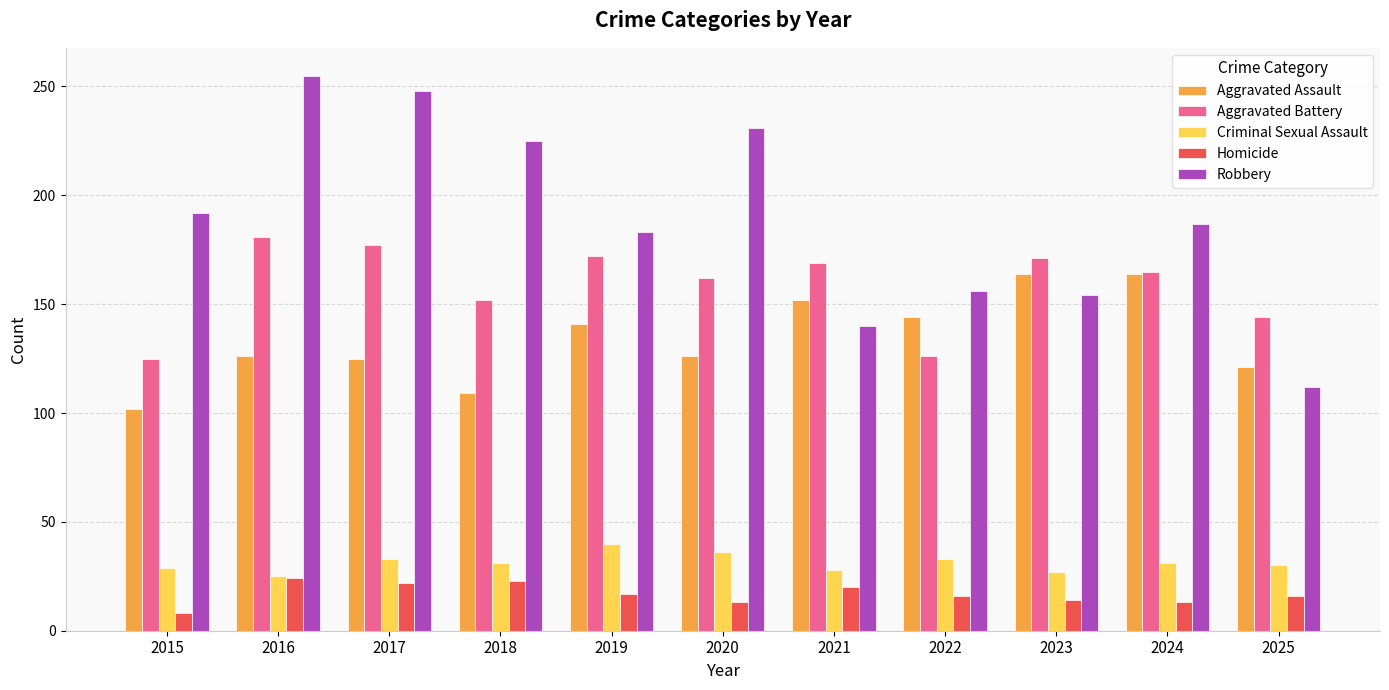

What is the spread (max minus min) of values at 2025?

128